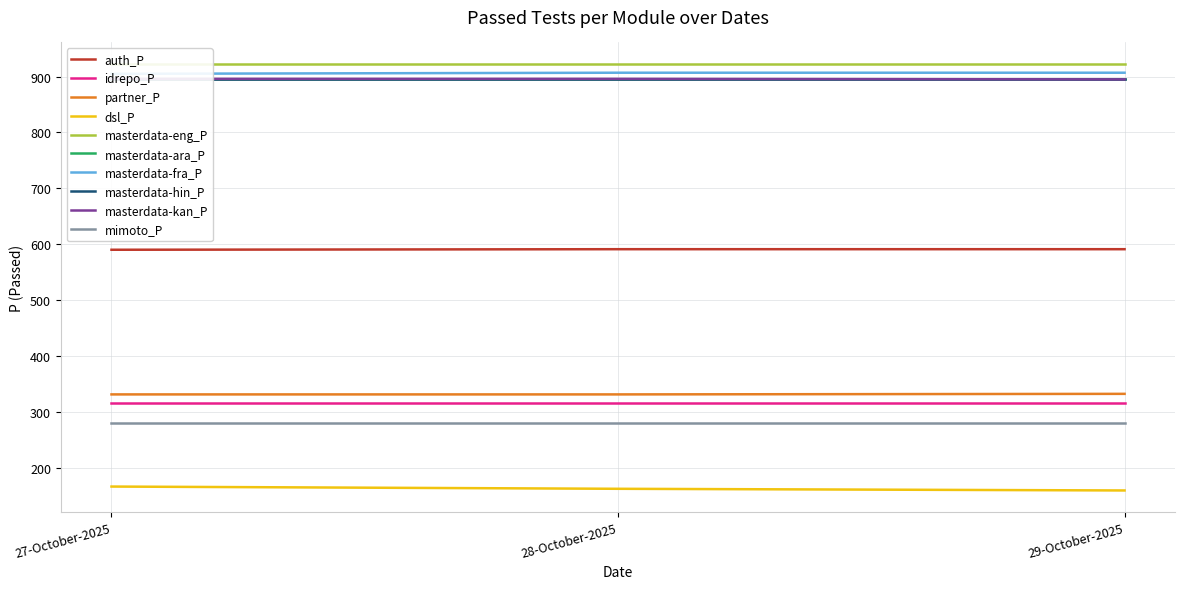

The value of masterdata-kan_P at 29-October-2025 is 895. True or false?

True